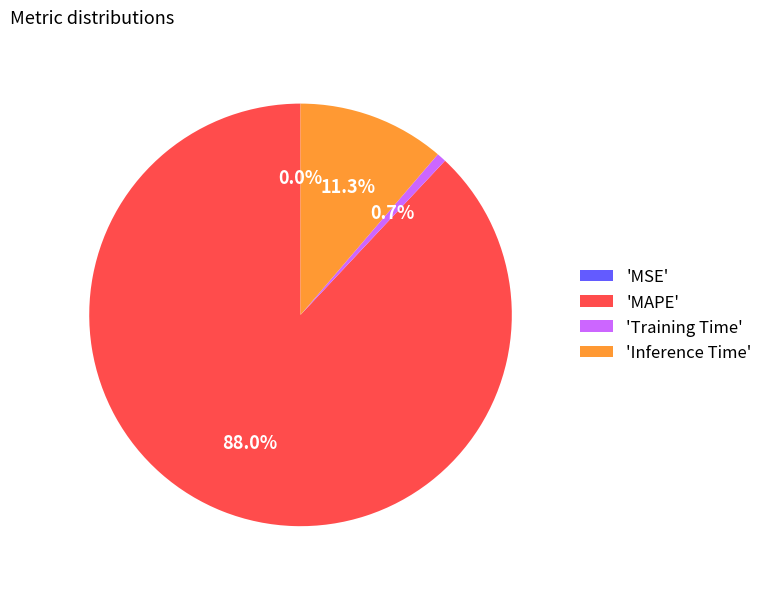

Does any single category account for the majority?

Yes